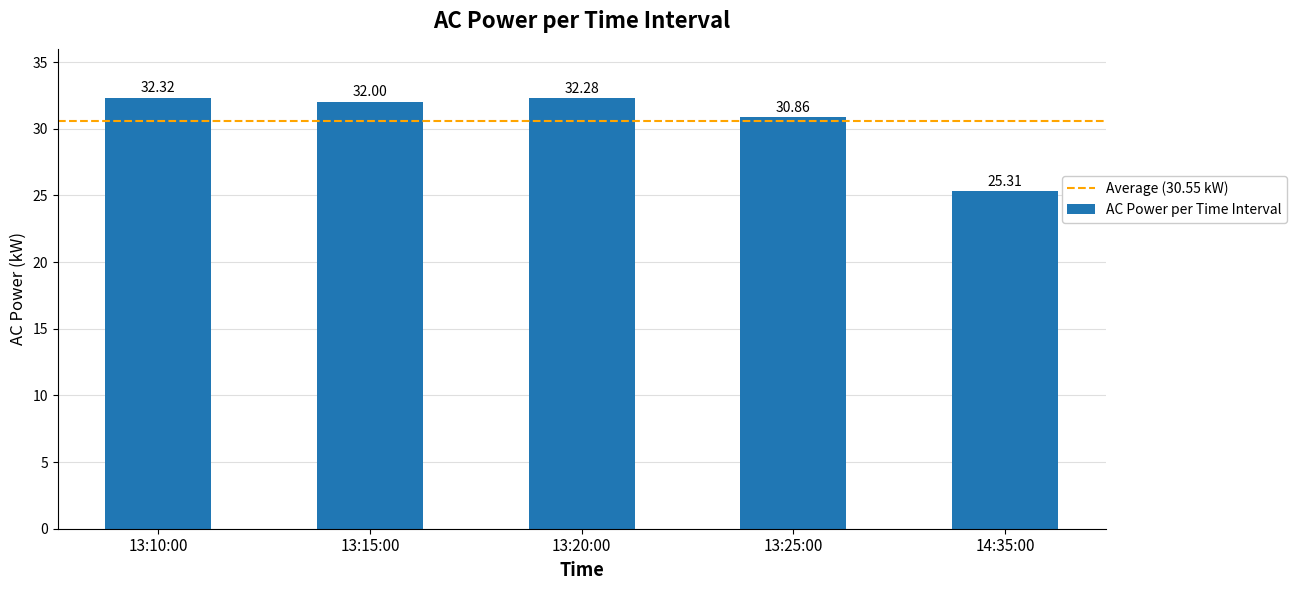

What is the difference between the maximum and minimum values?

7.0